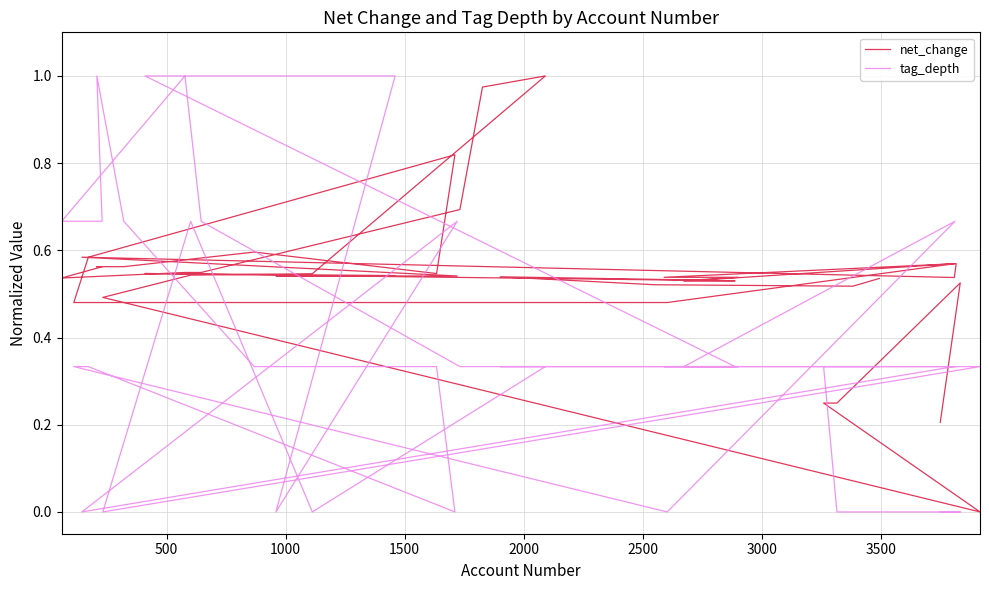

How many lines are shown in the chart?

2